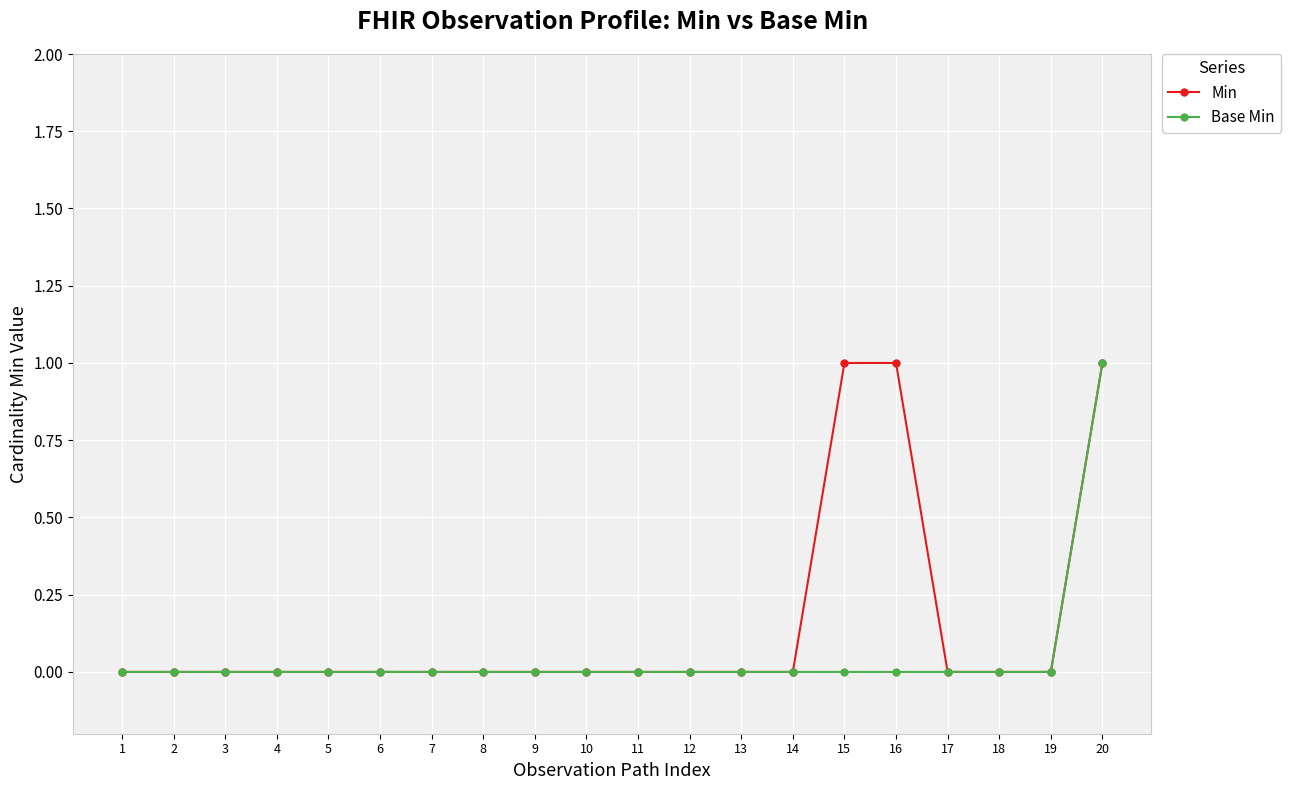

List the series in order of their overall mean, highest first.

Min, Base Min